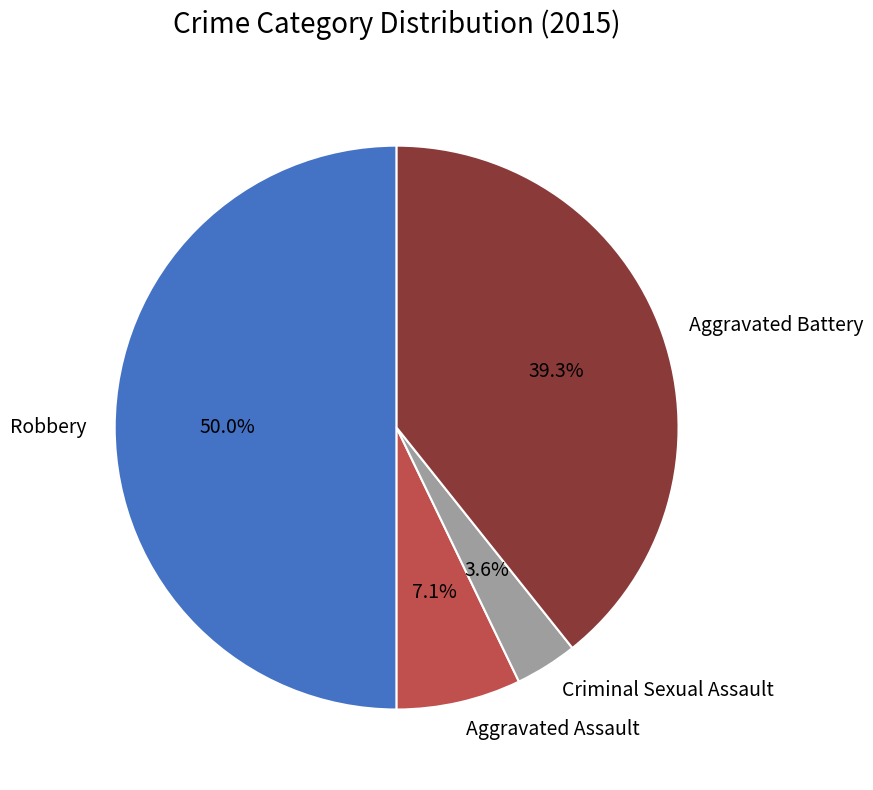

Does Criminal Sexual Assault account for over 50% of the chart?

No